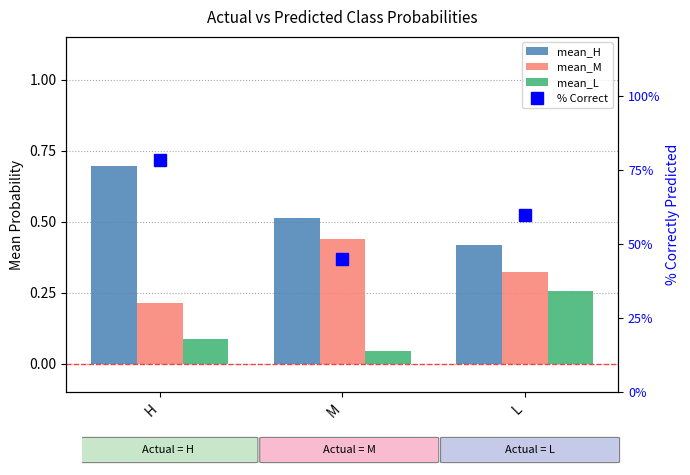

Rank the categories by mean_M value from lowest to highest.

H, L, M